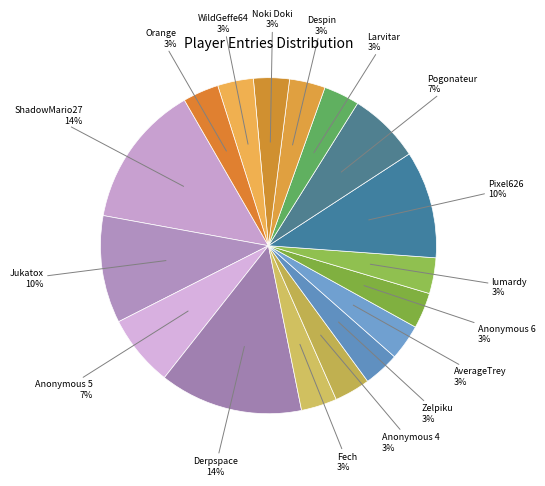

Is there any slice that represents more than half of the pie?

No